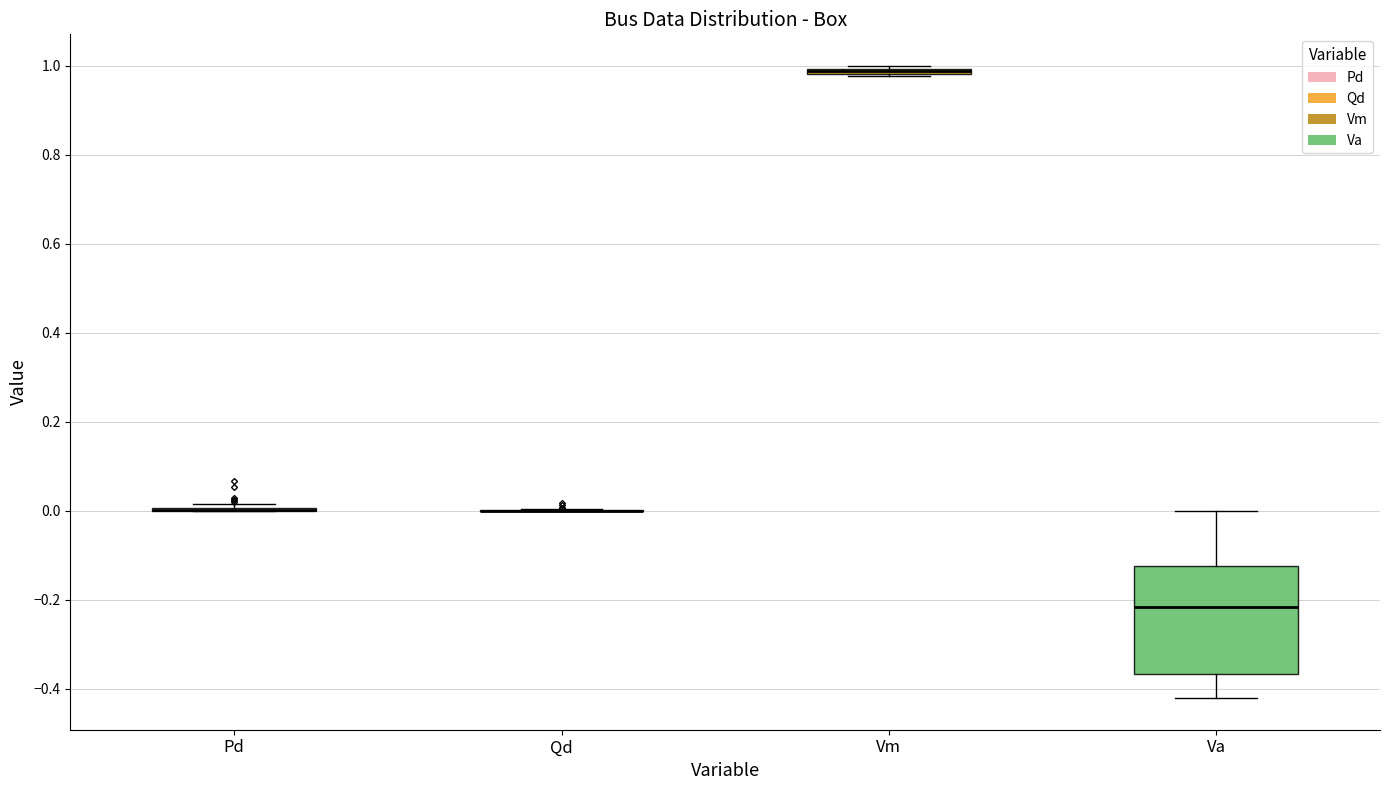

Where does the median line of the box for Va sit on the y-axis? The values are not printed on the chart, so give them approximately, as read against the axis.

-0.22